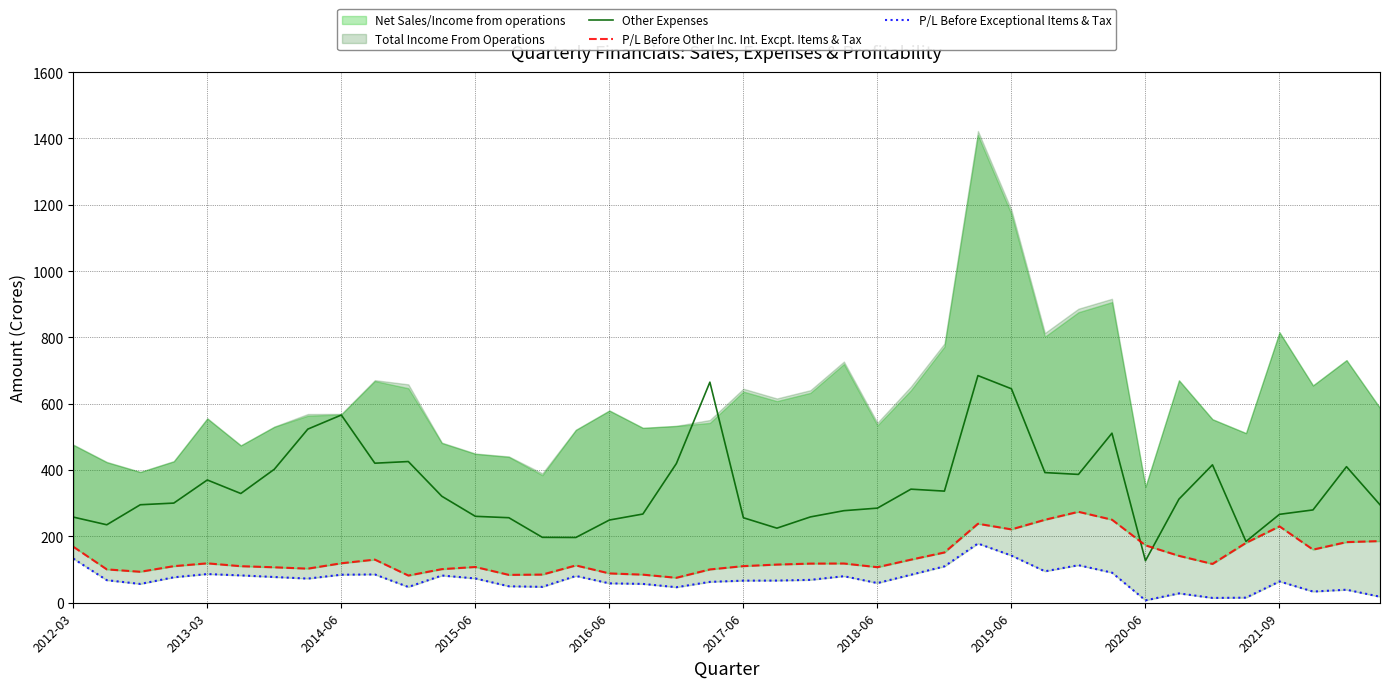

Reading left to right, extract all data points from this chart.

Other Expenses: 258.3	235.1	295.5	300.5	370.2	329.4	402.5	523.6	566.1	420.8	425.8	321.1	260.6	256.4	197.2	196.8	249.4	267.5	419.8	665.2	256.3	224.9	258.8	277.6	285.3	342.5	336.6	685.0	645.2	392.5	387.0	511.3	126.6	312.5	415.9	184.8	266.6	279.9	410.3	295.4
P/L Before Other Inc. Int. Excpt. Items & Tax: 168.9	100.6	93.4	110.3	118.8	110.2	106.9	102.8	119.0	130.1	82.0	101.3	107.8	84.0	84.9	112.5	88.4	84.7	75.3	100.4	110.4	115.1	118.0	118.3	107.2	129.9	151.6	238.2	221.2	250.2	274.2	250.4	173.1	141.4	117.0	180.5	230.3	160.2	182.8	185.9
P/L Before Exceptional Items & Tax: 133.1	68.0	56.7	76.7	86.5	82.4	77.6	72.8	84.5	85.3	47.5	82.1	73.2	49.6	47.9	80.8	58.4	56.8	46.8	62.9	66.6	66.8	69.0	80.0	59.3	84.4	109.7	178.6	142.2	94.8	113.2	90.8	7.2	28.2	14.5	15.3	64.3	33.7	39.3	18.1